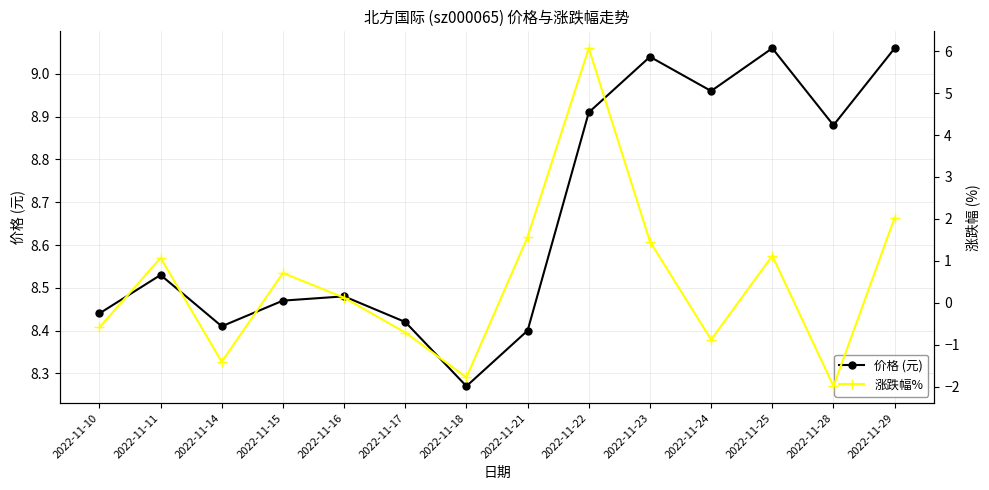

True or false: 涨跌幅% and 价格 (元) cross at least once.

False